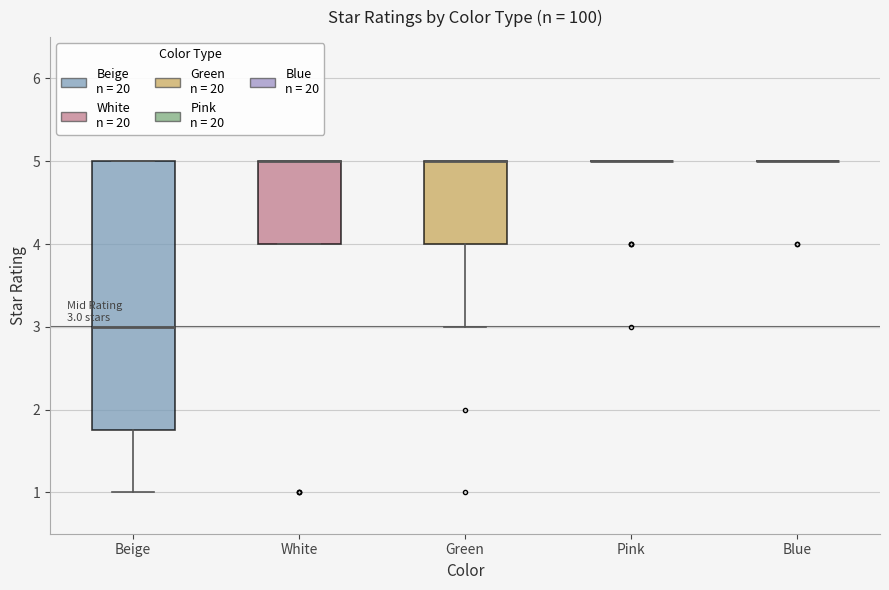

Comparing the boxes themselves (not the whiskers), which one is the tallest?

Beige